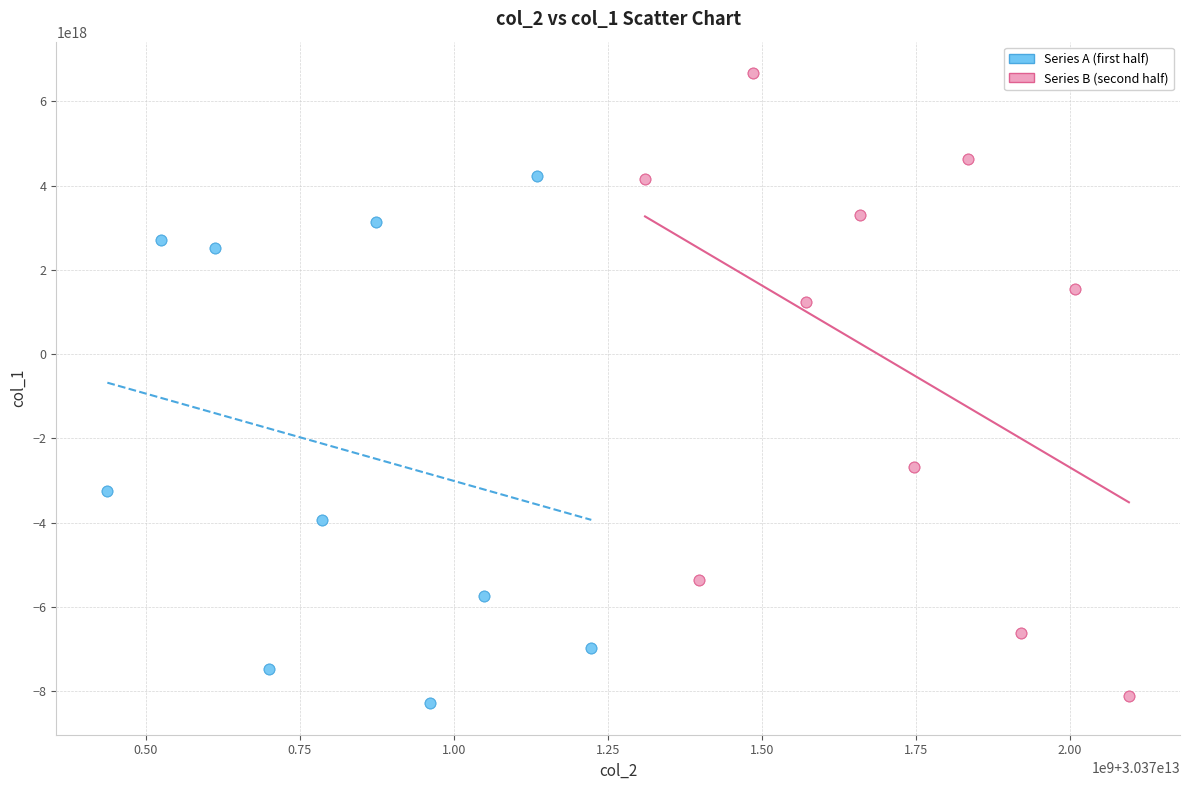

Which series has the widest spread of Y values?

Series B (second half)